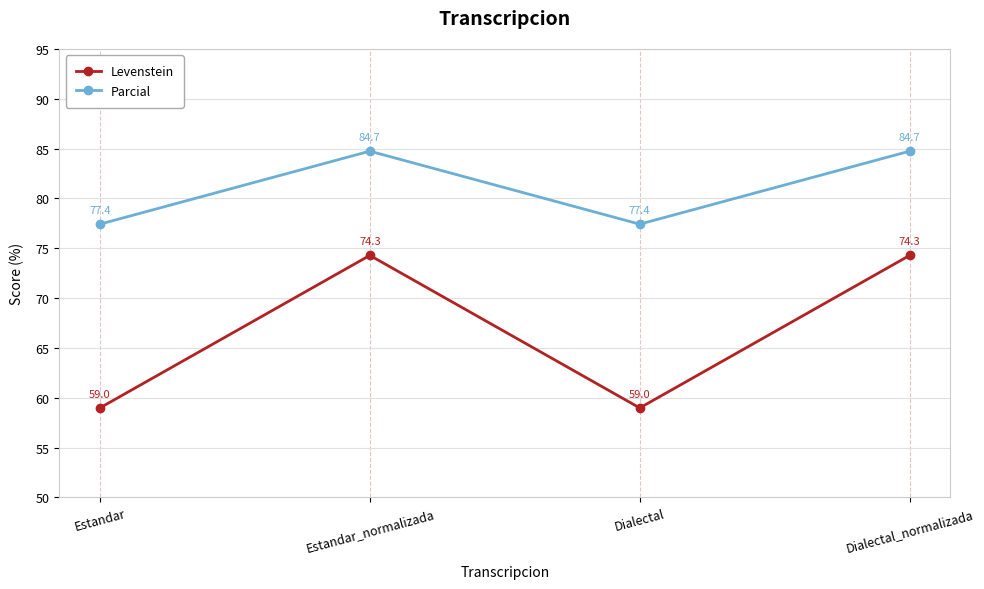

What is the difference between the Levenstein values at Dialectal_normalizada and Dialectal?

15.3